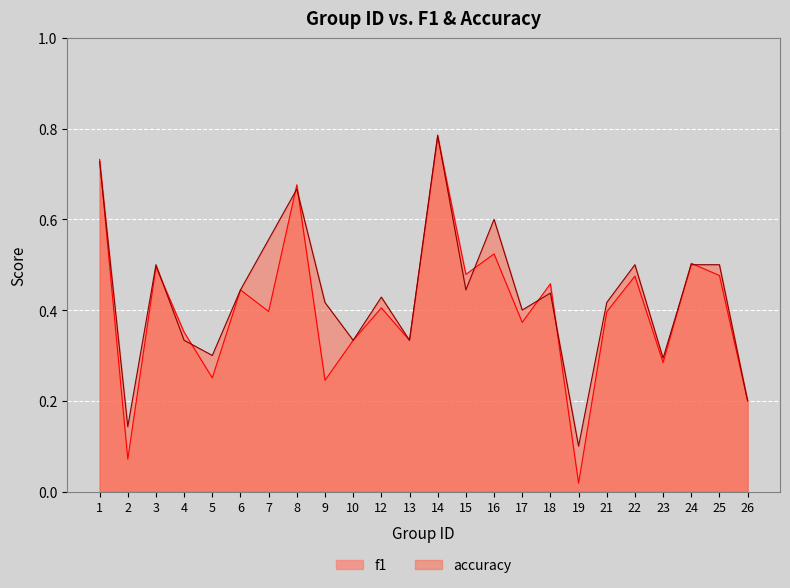

Reading right to left, transcribe all the data shown in this chart.

f1: 0.2	0.5	0.5	0.3	0.5	0.4	0.0	0.5	0.4	0.5	0.5	0.8	0.3	0.4	0.3	0.2	0.7	0.4	0.4	0.3	0.4	0.5	0.1	0.7
accuracy: 0.2	0.5	0.5	0.3	0.5	0.4	0.1	0.4	0.4	0.6	0.4	0.8	0.3	0.4	0.3	0.4	0.7	0.6	0.4	0.3	0.3	0.5	0.1	0.7